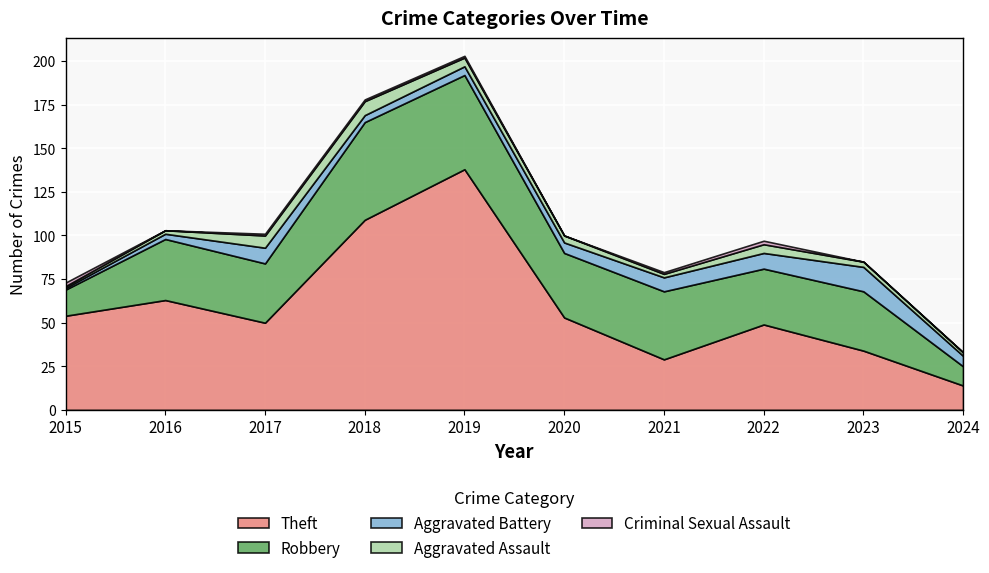

At which category does Theft reach its first local peak?

2016